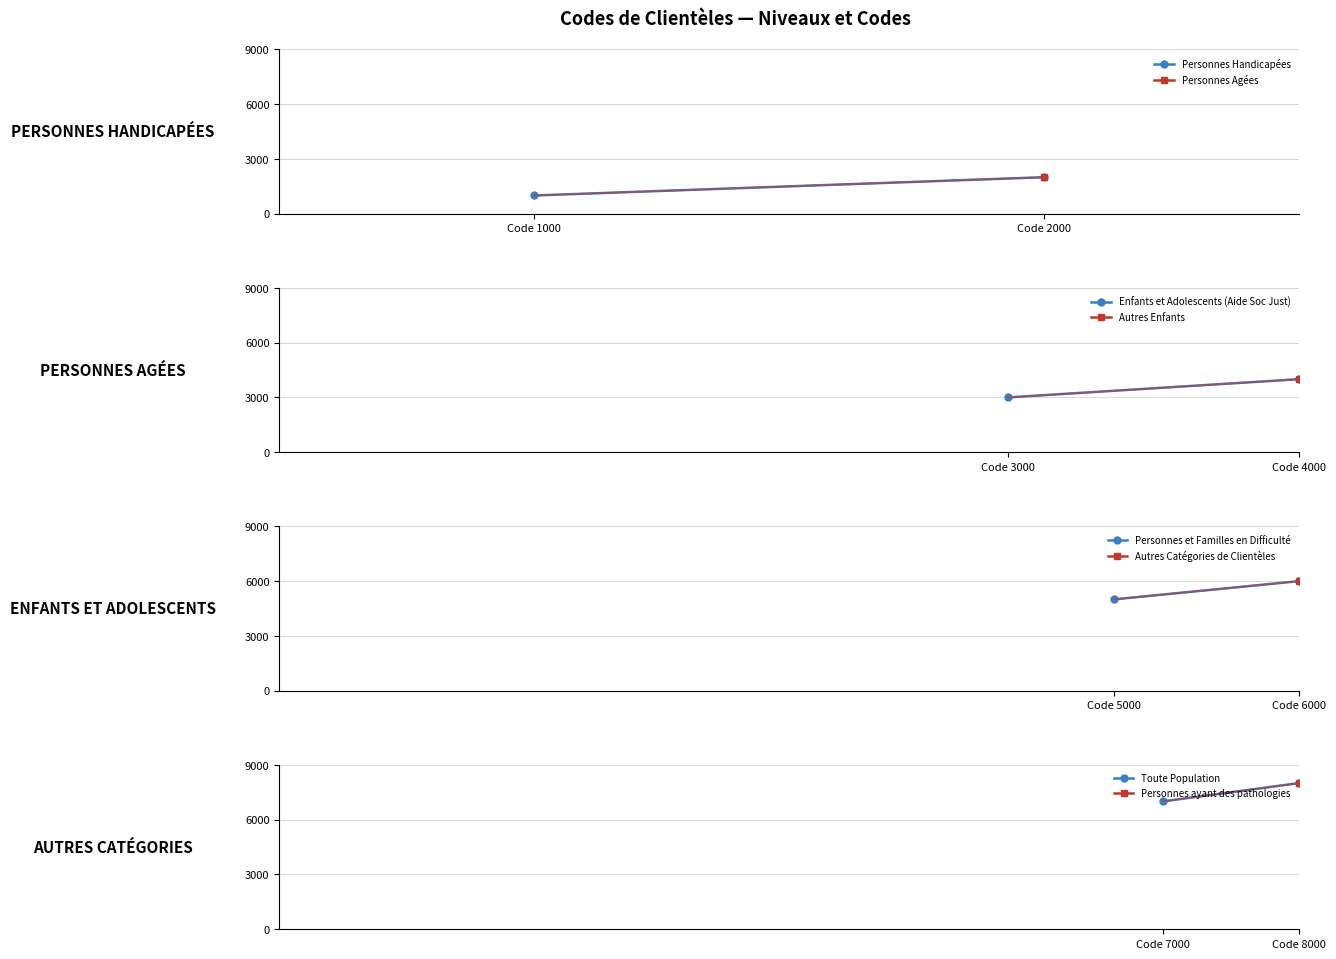

True or false: Personnes Handicapées has a value of 1000 at Code 1000.

True